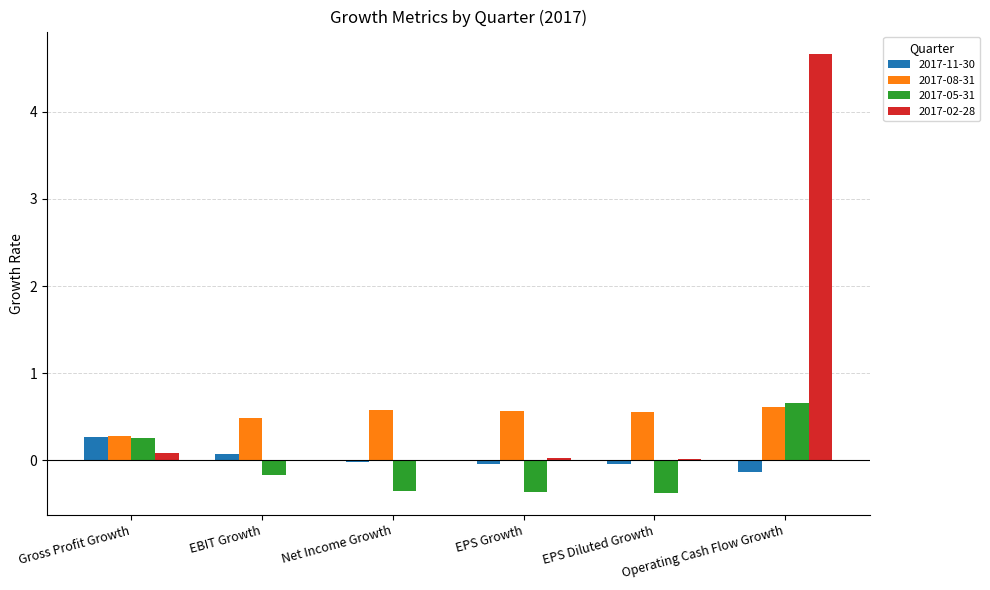

How many groups of bars are there?

6